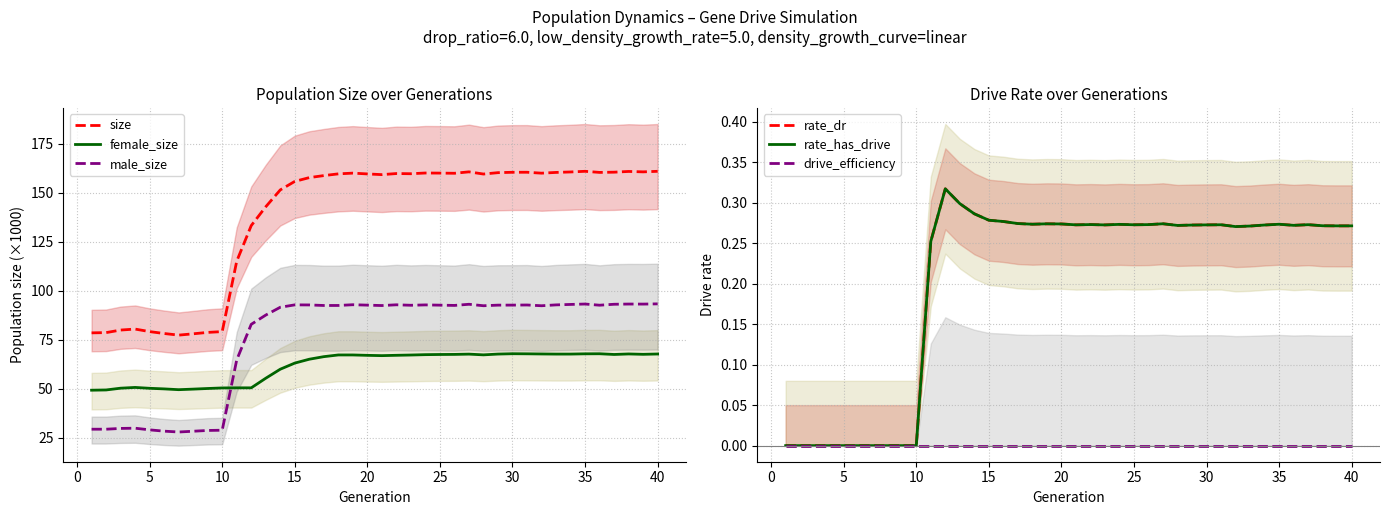

True or false: size and female_size cross at least once.

False